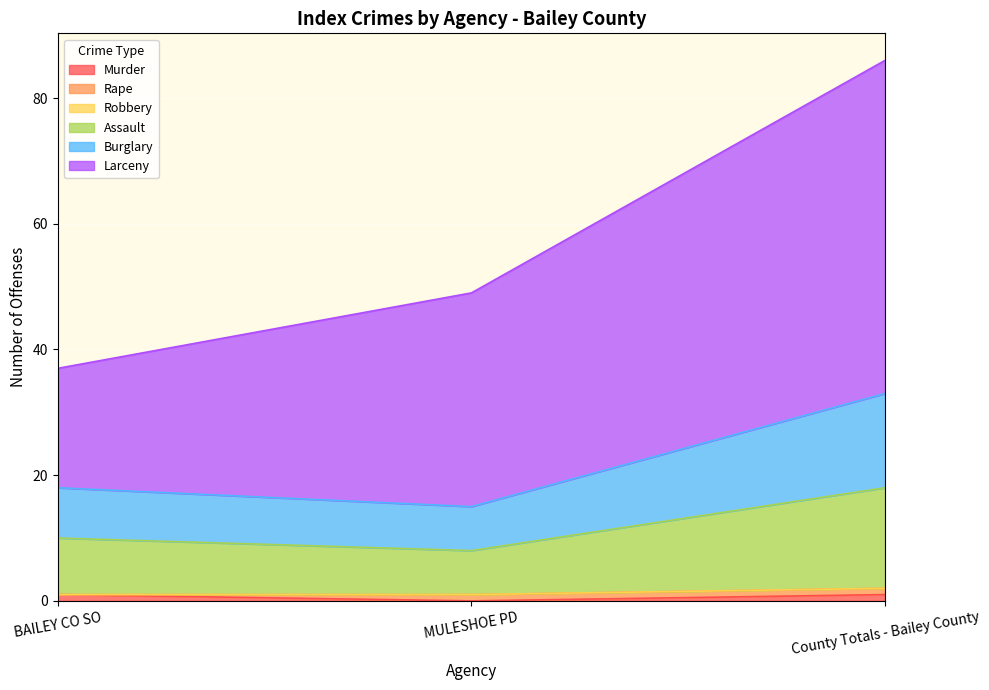

At which label does Burglary reach its minimum?

MULESHOE PD